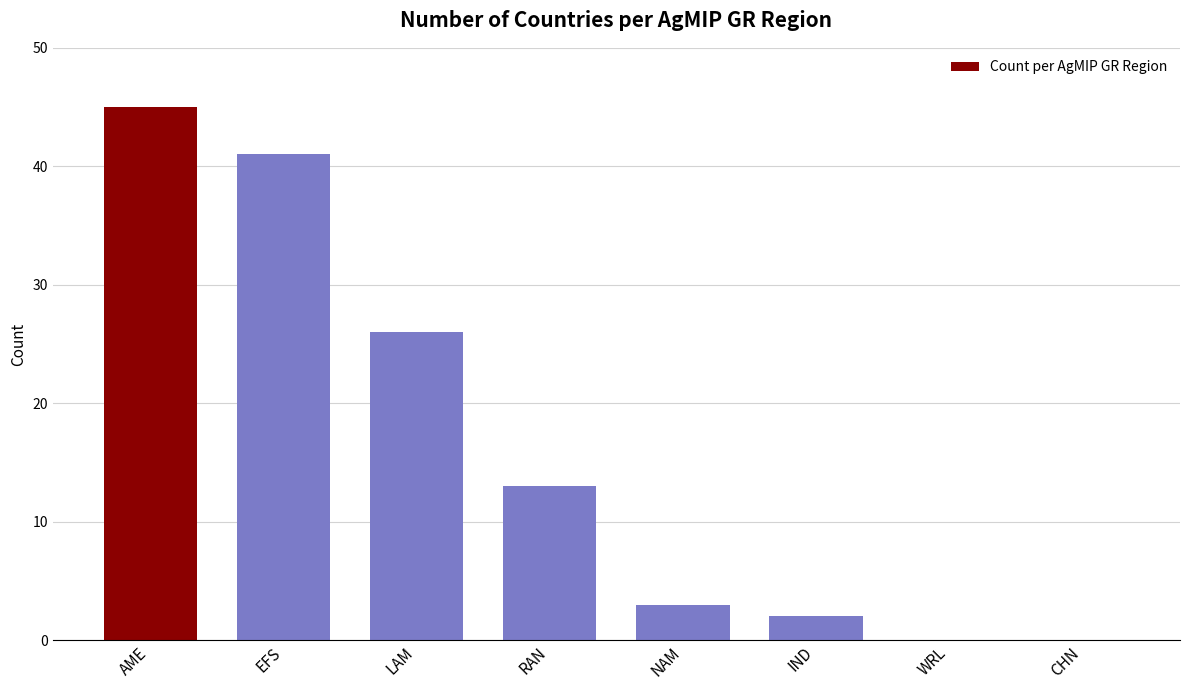

Where is the data nearest to the value 22?

LAM